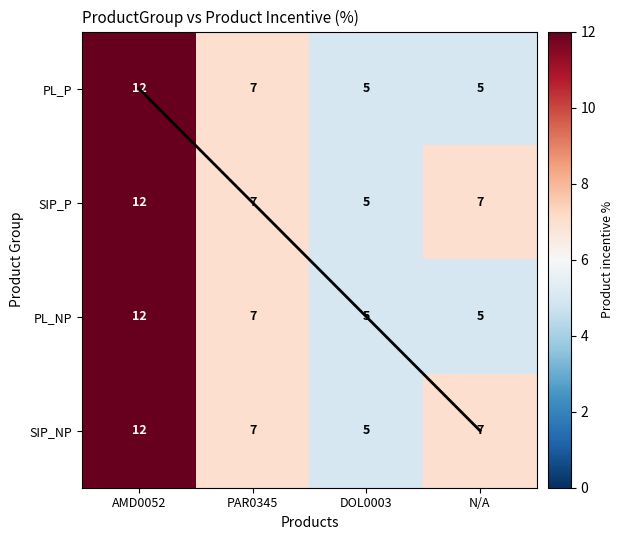

The PL_NP series shows 7 at DOL0003. True or false?

False